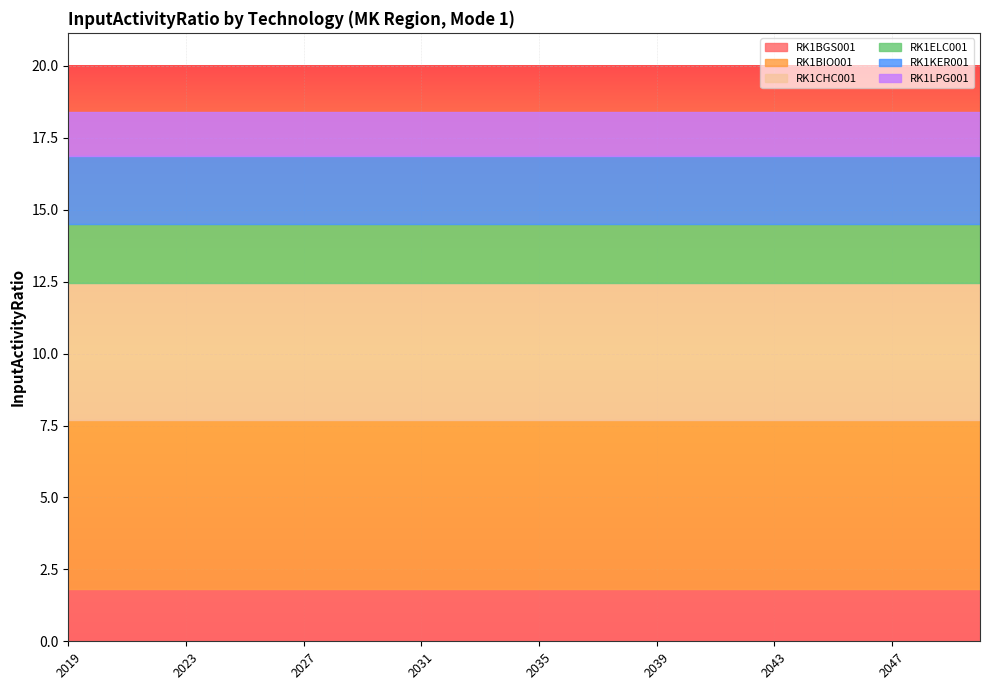

The value of RK1CHC001 at 2050 is 8.0. True or false?

False